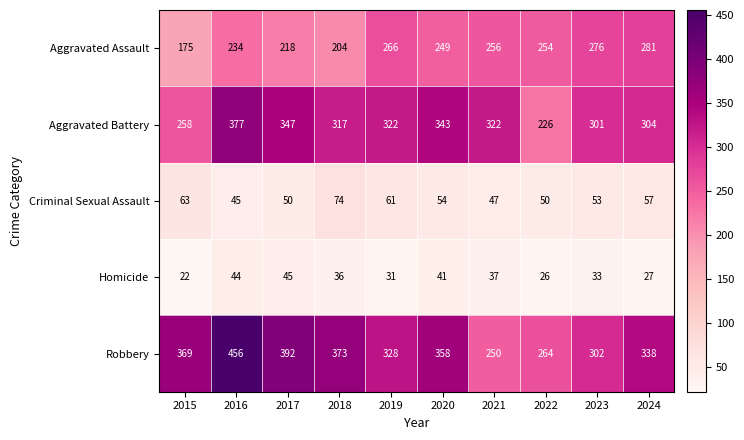

Rank the series by their maximum value, from lowest to highest.

Homicide, Criminal Sexual Assault, Aggravated Assault, Aggravated Battery, Robbery